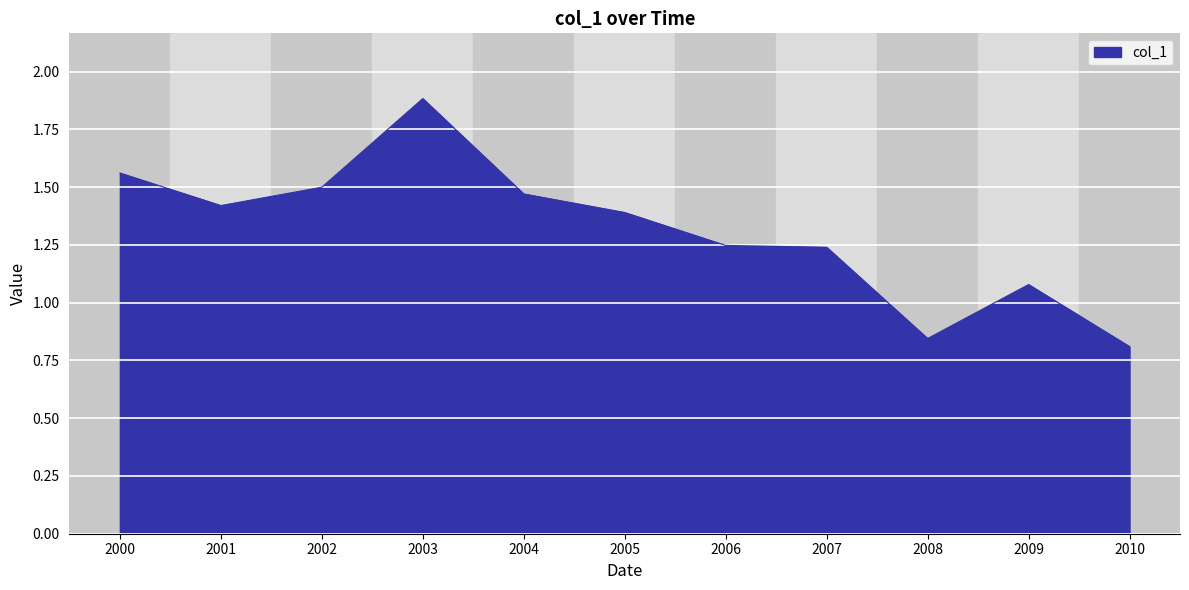

What is the change in value from 2000 to 2007?

-0.3